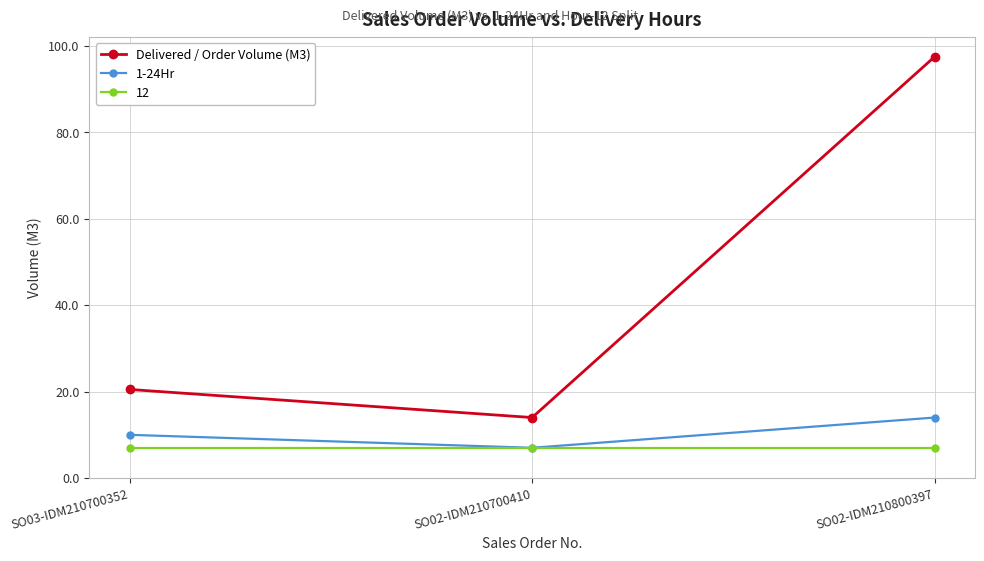

What is the minimum value shown in the chart?

7.0